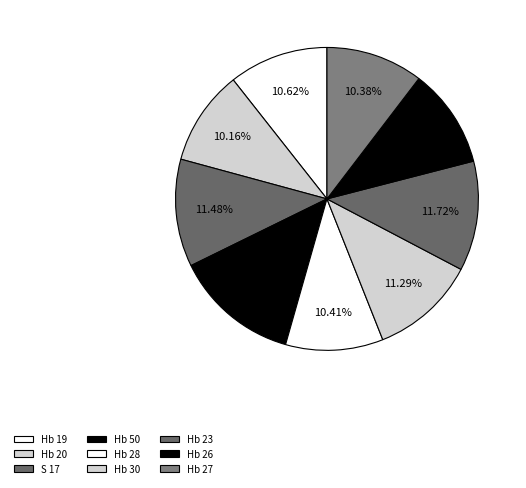

Count the number of slices in the pie.

9